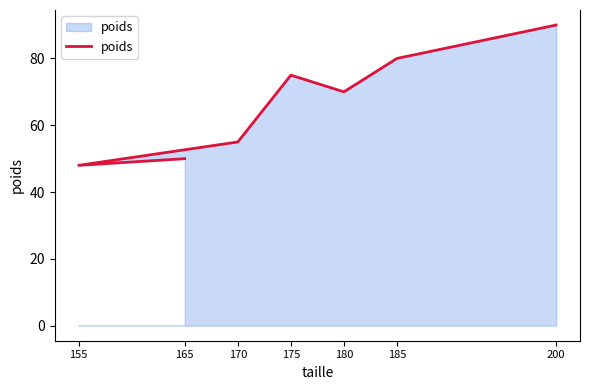

What is the change in value from 180 to 185?

+10